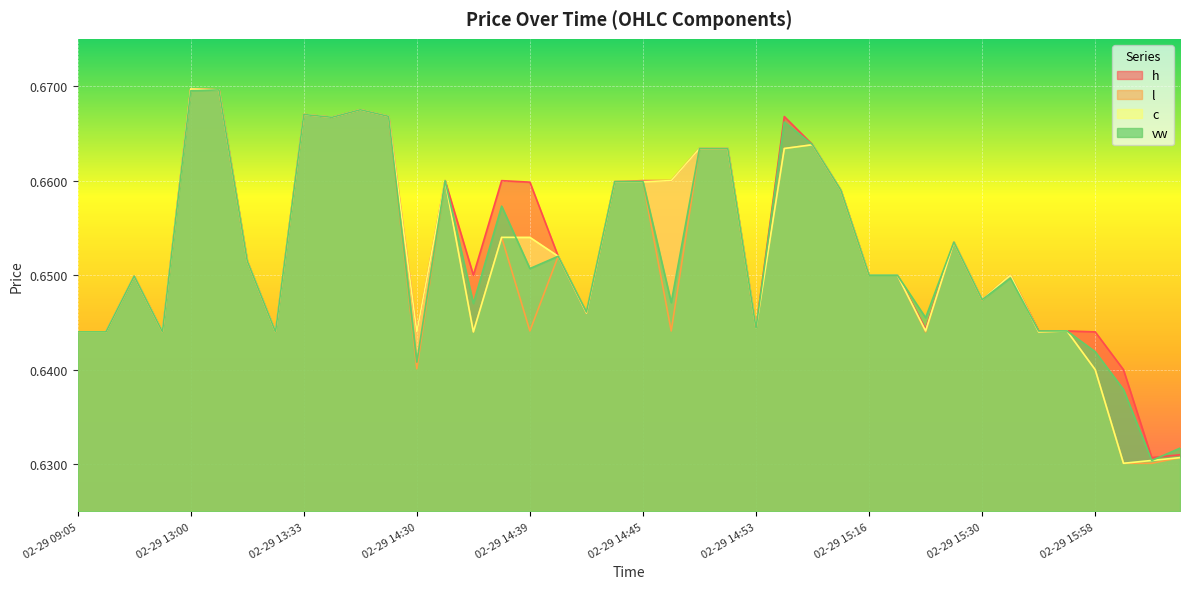

How many data points does each series have?

40